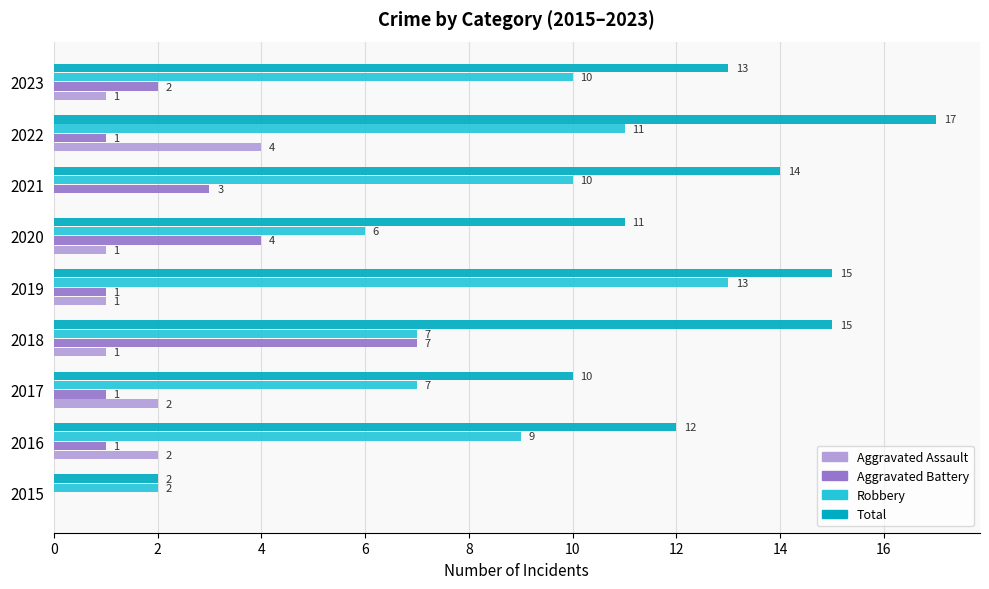

What value does the Aggravated Assault series have at 2022?

4